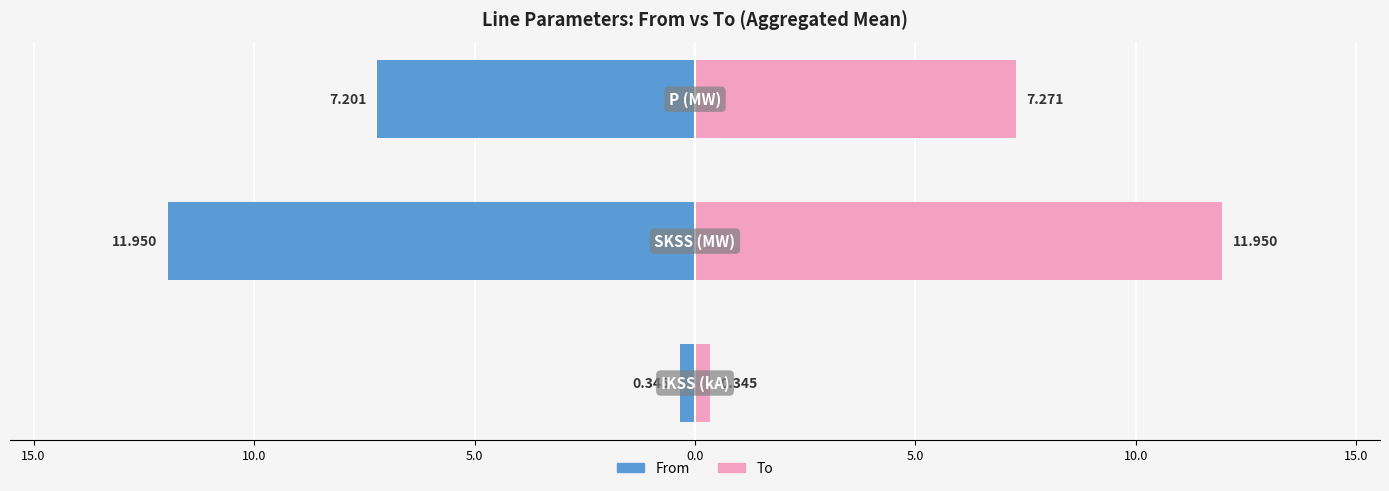

Which series has the largest total across all categories?

To